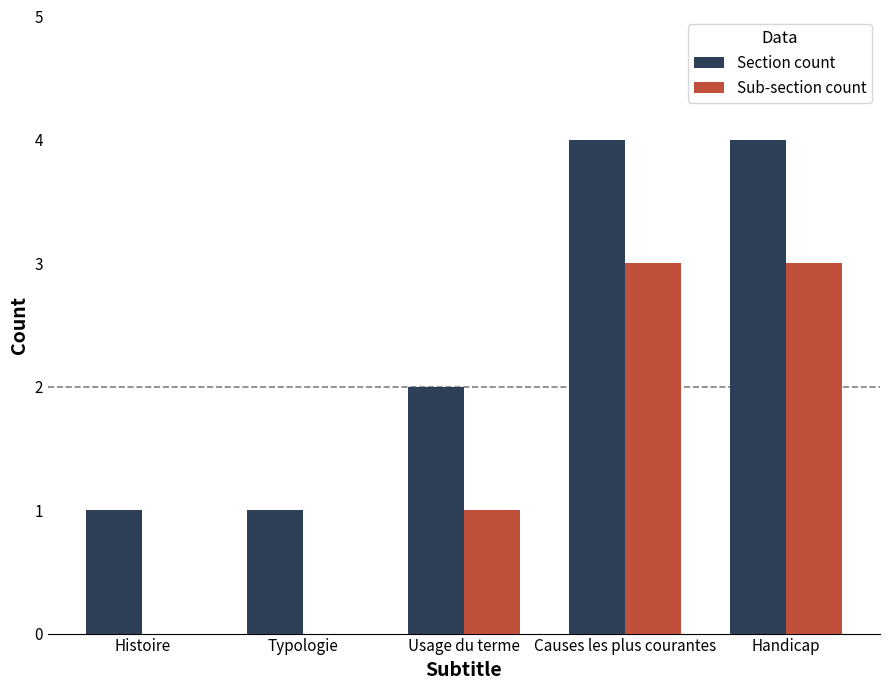

Reading left to right, extract all data points from this chart.

Section count: 1	1	2	4	4
Sub-section count: 0	0	1	3	3